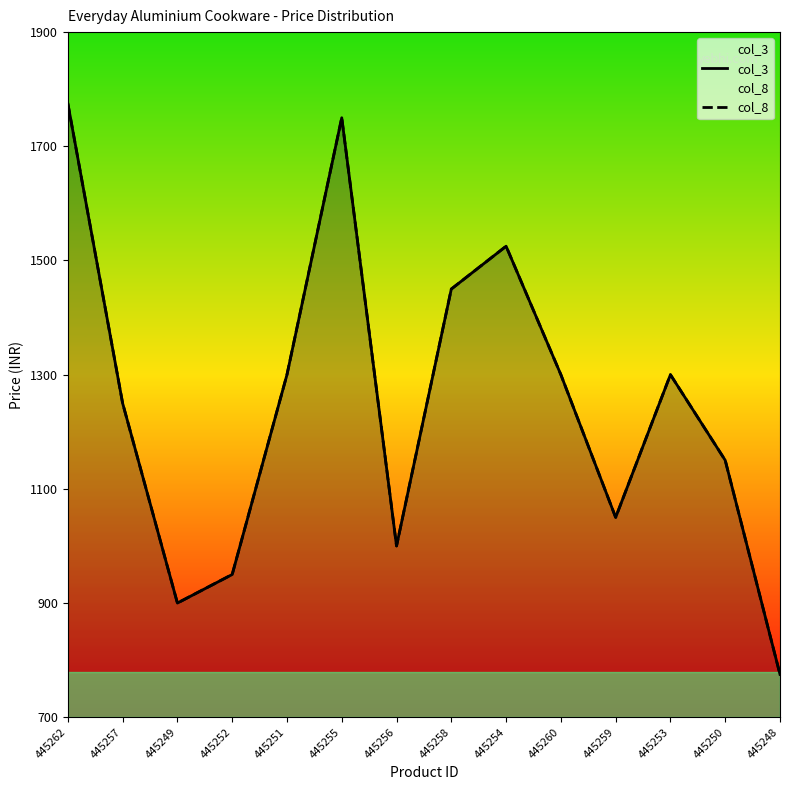

Rank the series at 445254 from highest to lowest value.

col_3, col_8